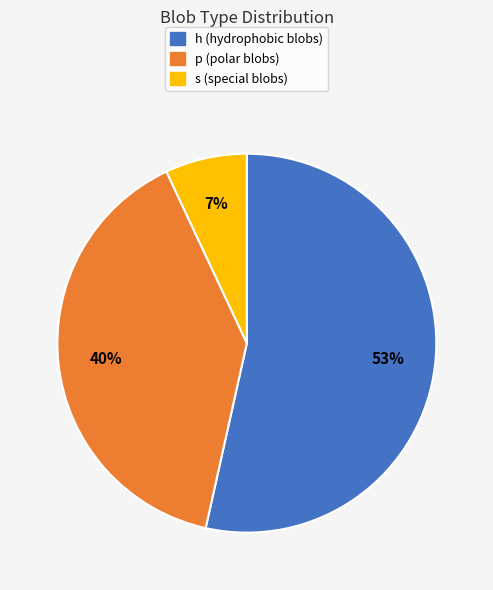

Is there a majority slice in this chart?

Yes